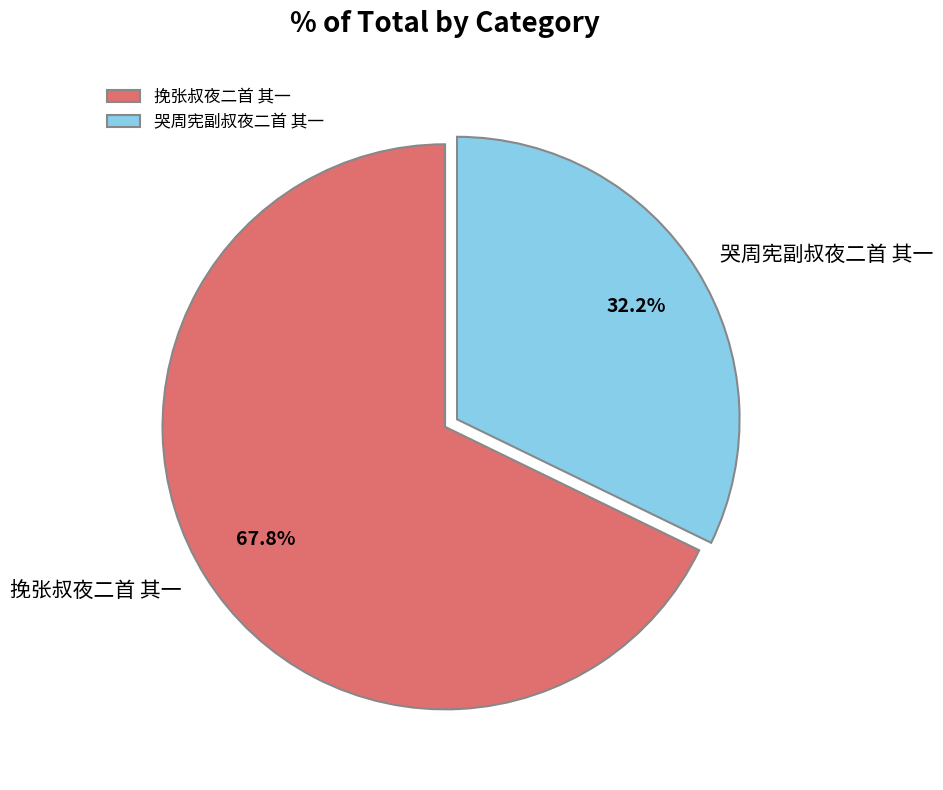

How many slices are in this pie chart?

2